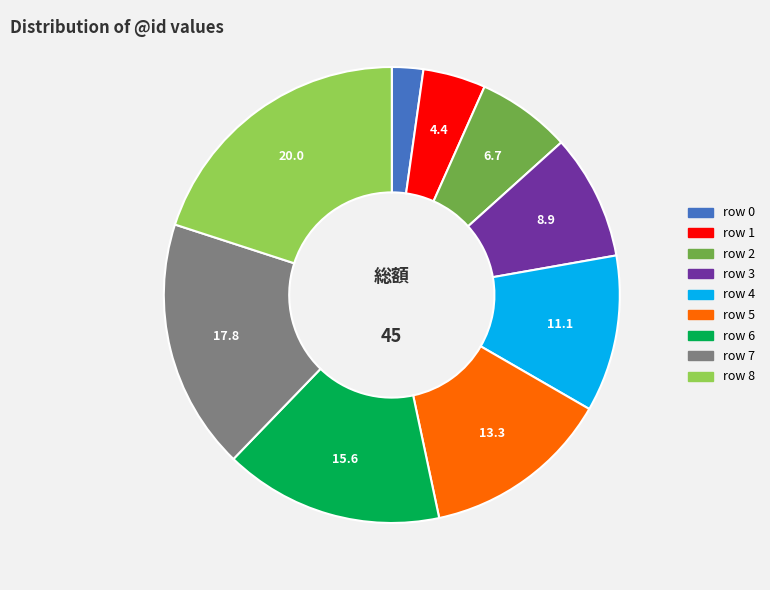

How many slices are in this pie chart?

9